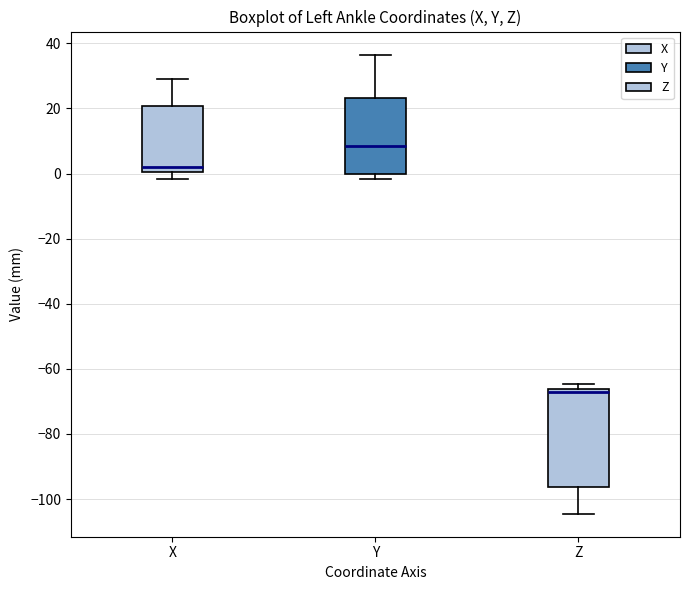

Which box has the lowest median line?

Z